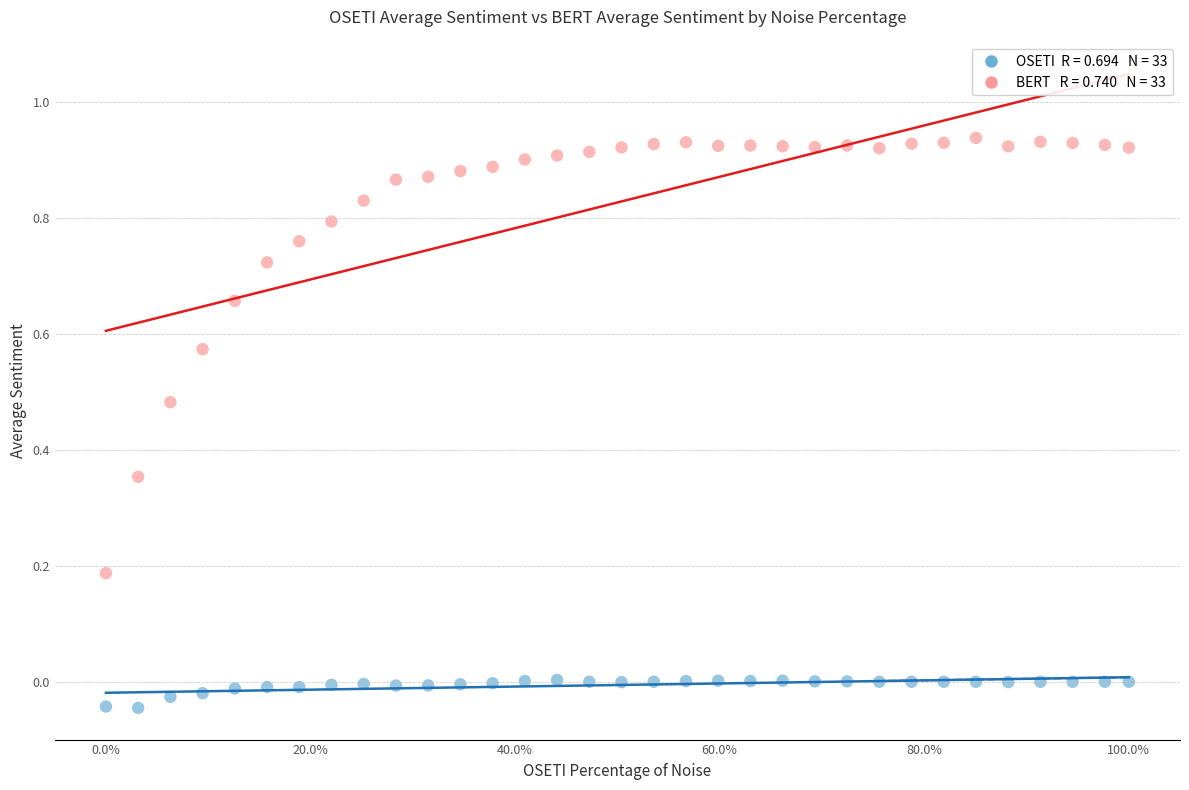

Across all data points, what is the range of Y values (max minus min)?

1.0